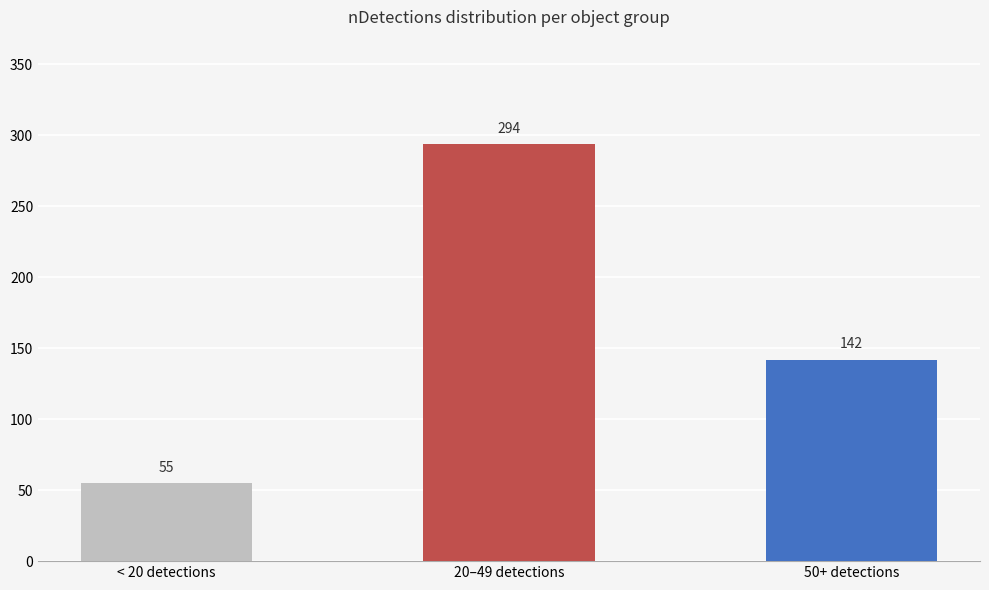

Rank the categories by value from lowest to highest.

< 20 detections, 50+ detections, 20–49 detections